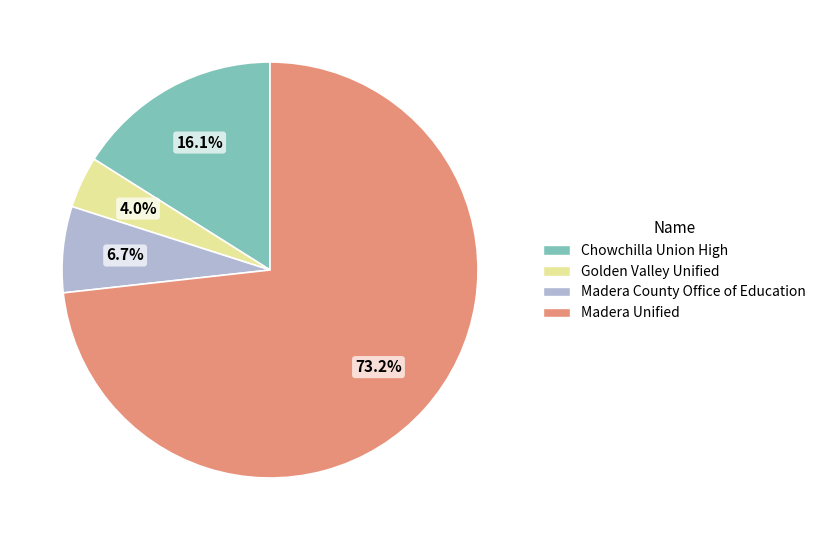

How many segments does this pie chart have?

4